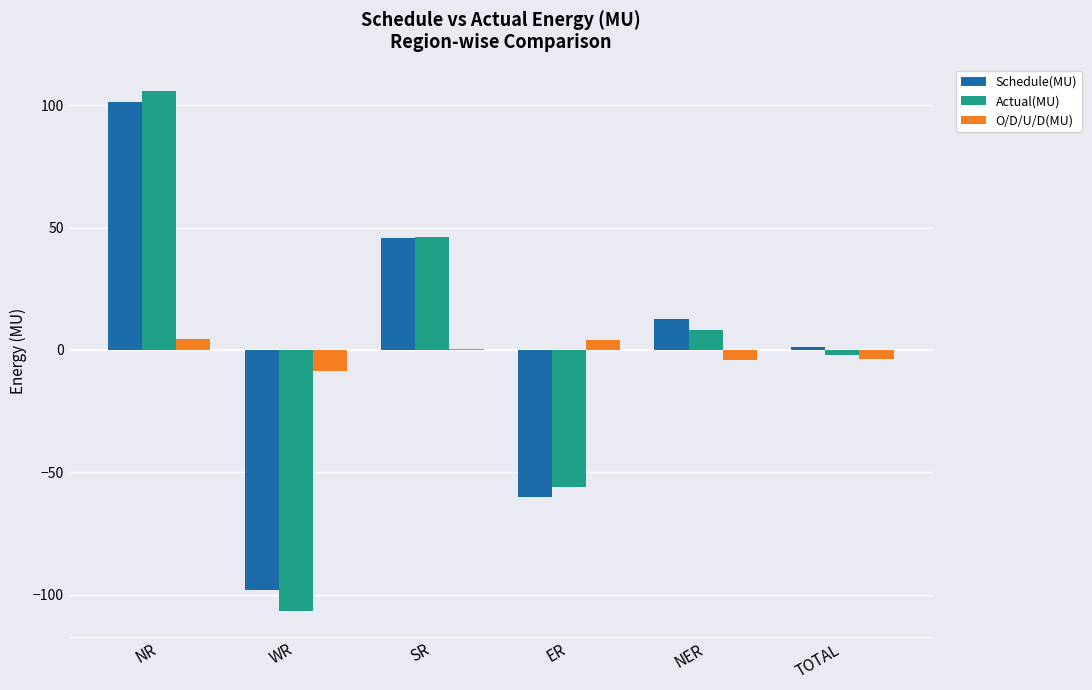

Where is Actual(MU) nearest to the value 0?

TOTAL